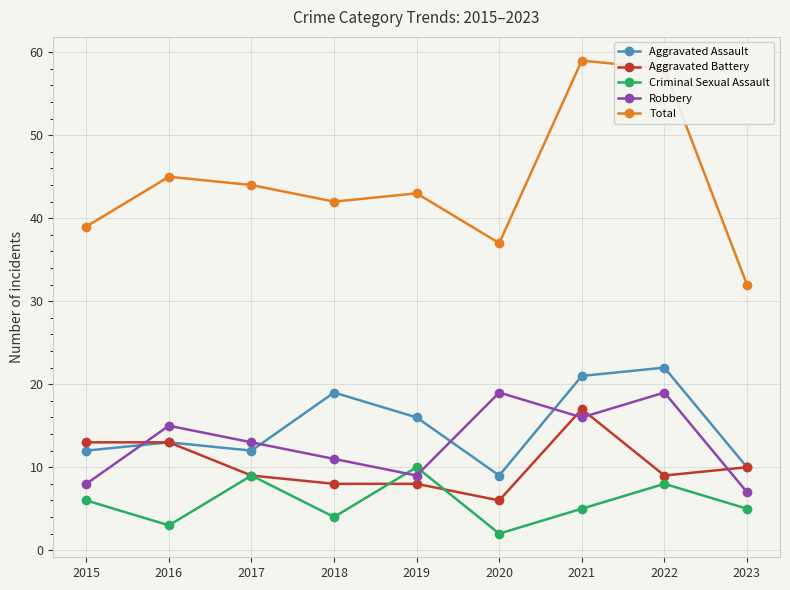

At how many categories does at least one series exceed 10?

9